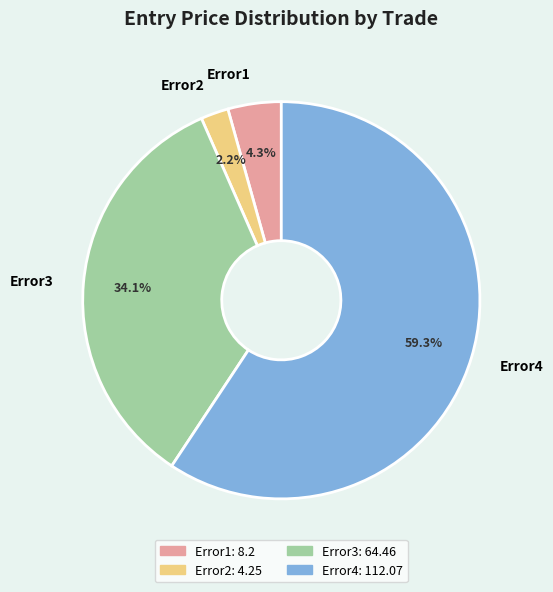

How many slices are in this pie chart?

4